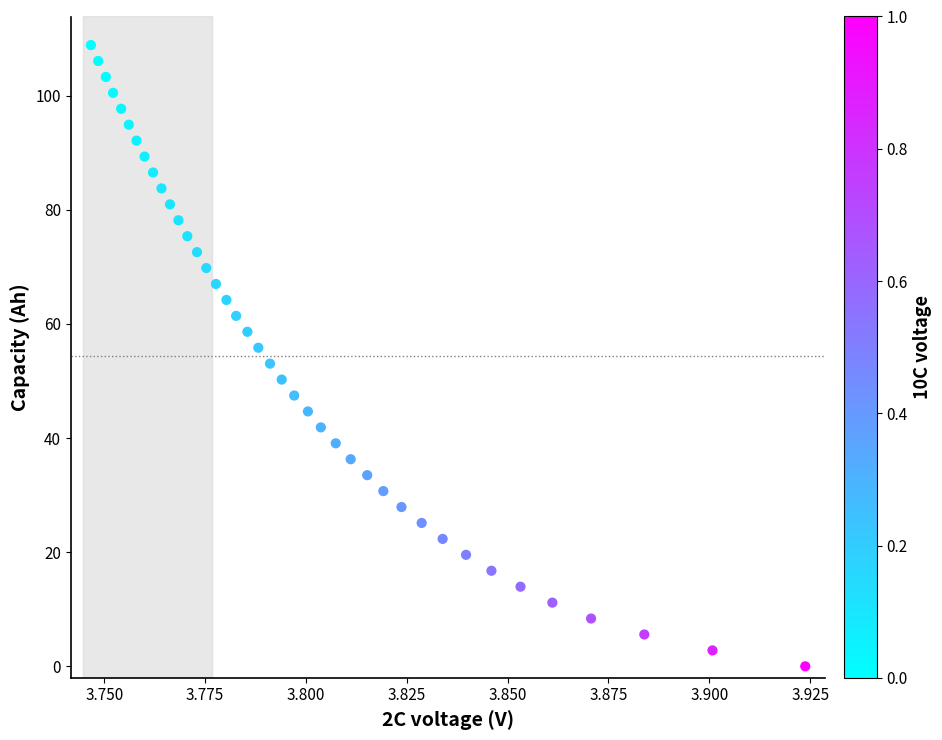

What is the range of Y values (max minus min)?

108.8